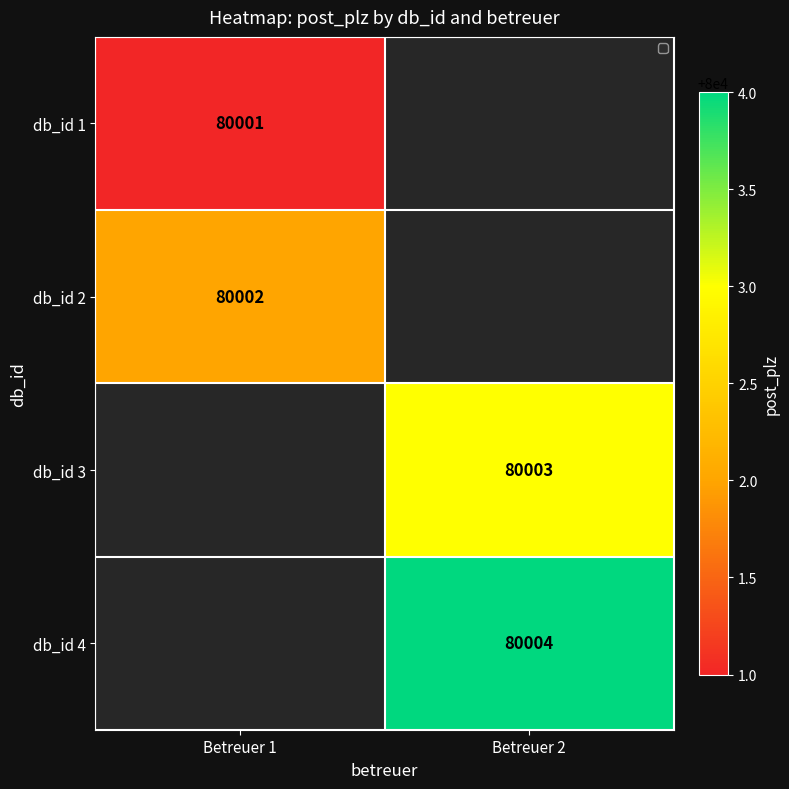

What is the spread (max minus min) of values at Betreuer 1?

1.0